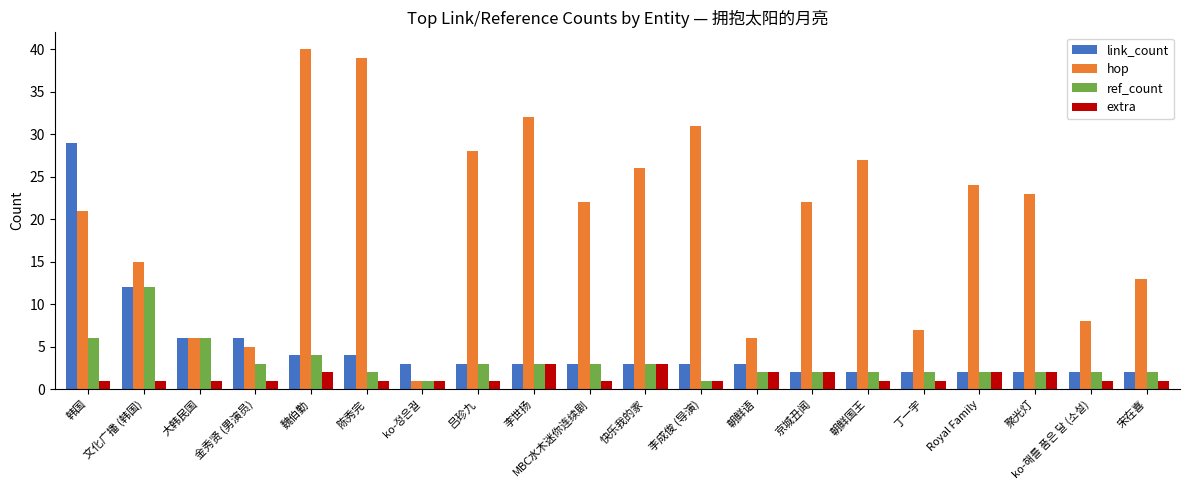

What is the minimum value for hop?

1